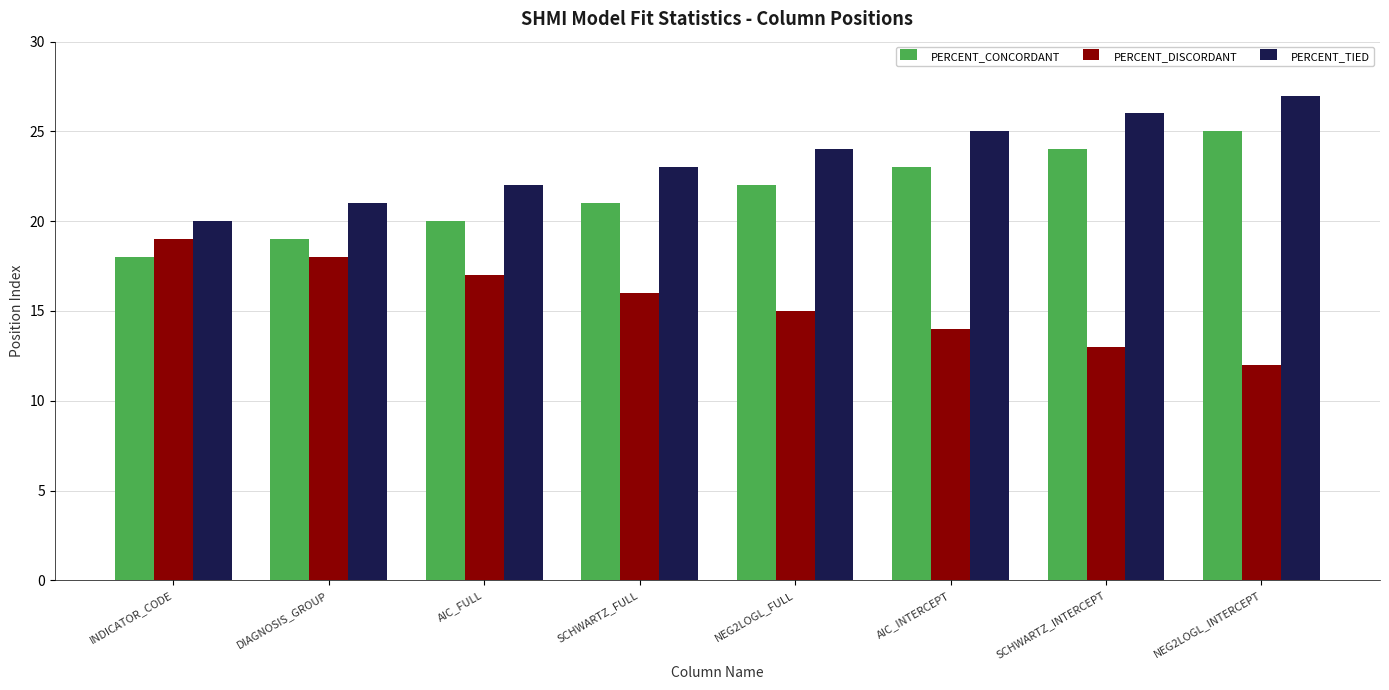

How many groups of bars are there?

8